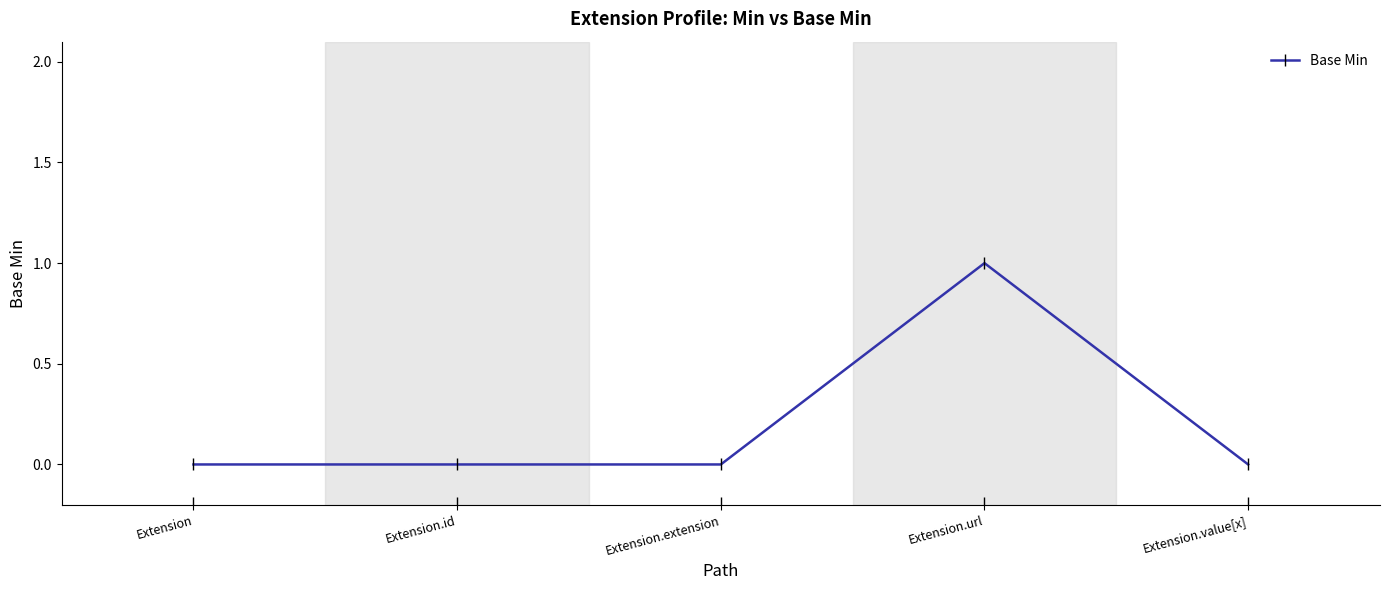

At which category does the chart reach its peak across all series?

Extension.url